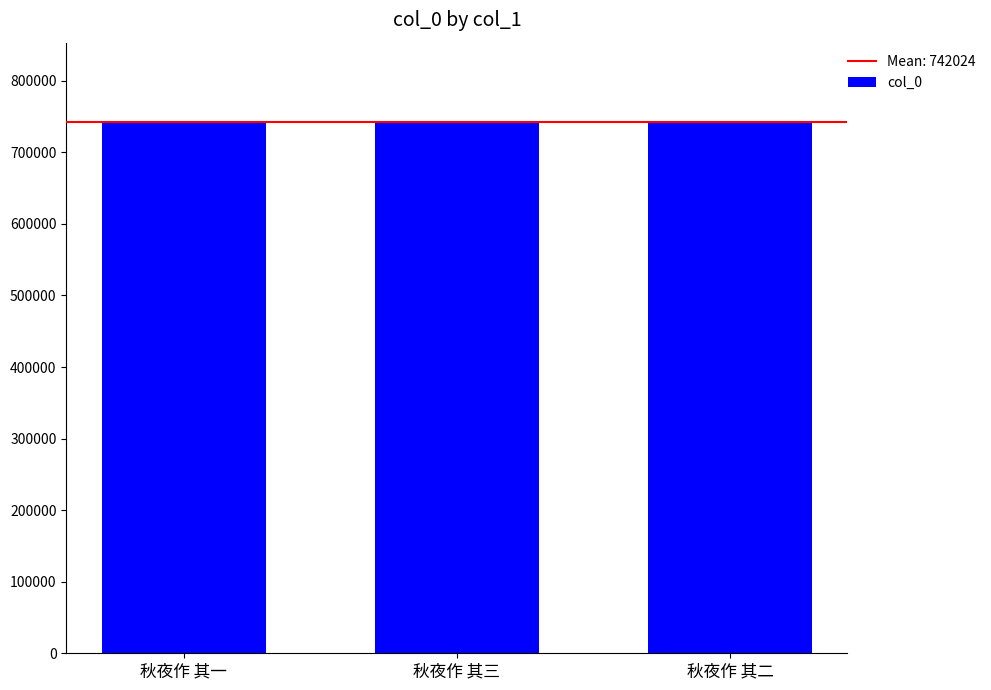

How many data points are less than 742024?

1